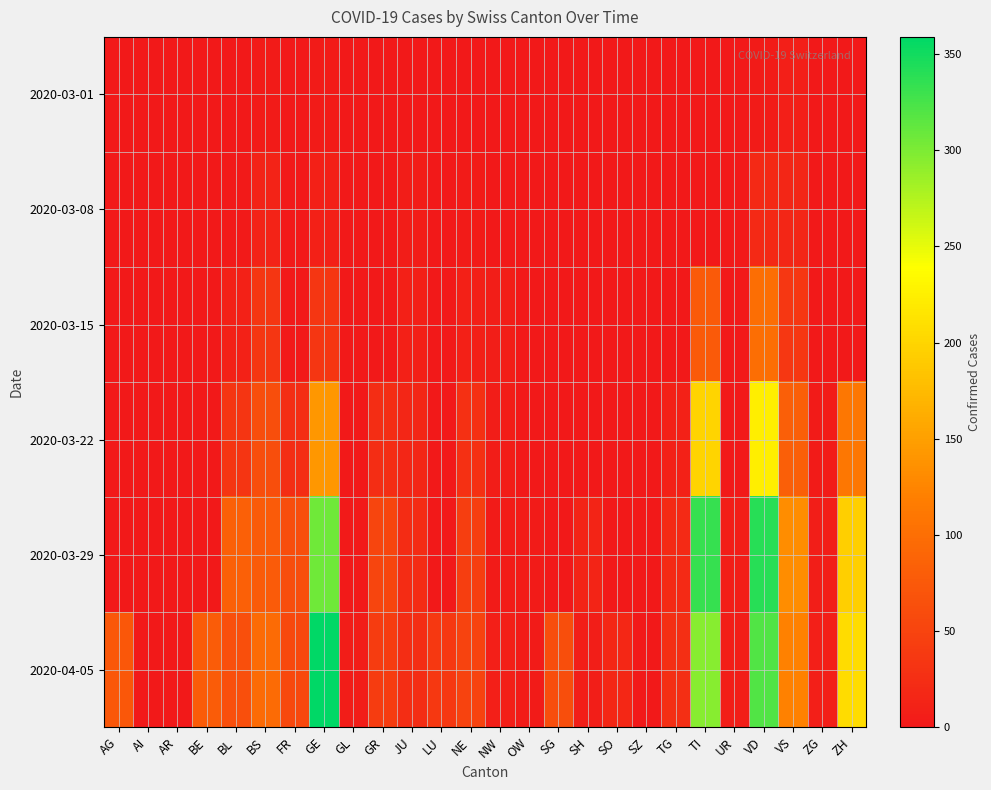

What is the total value across all series at GE?

854